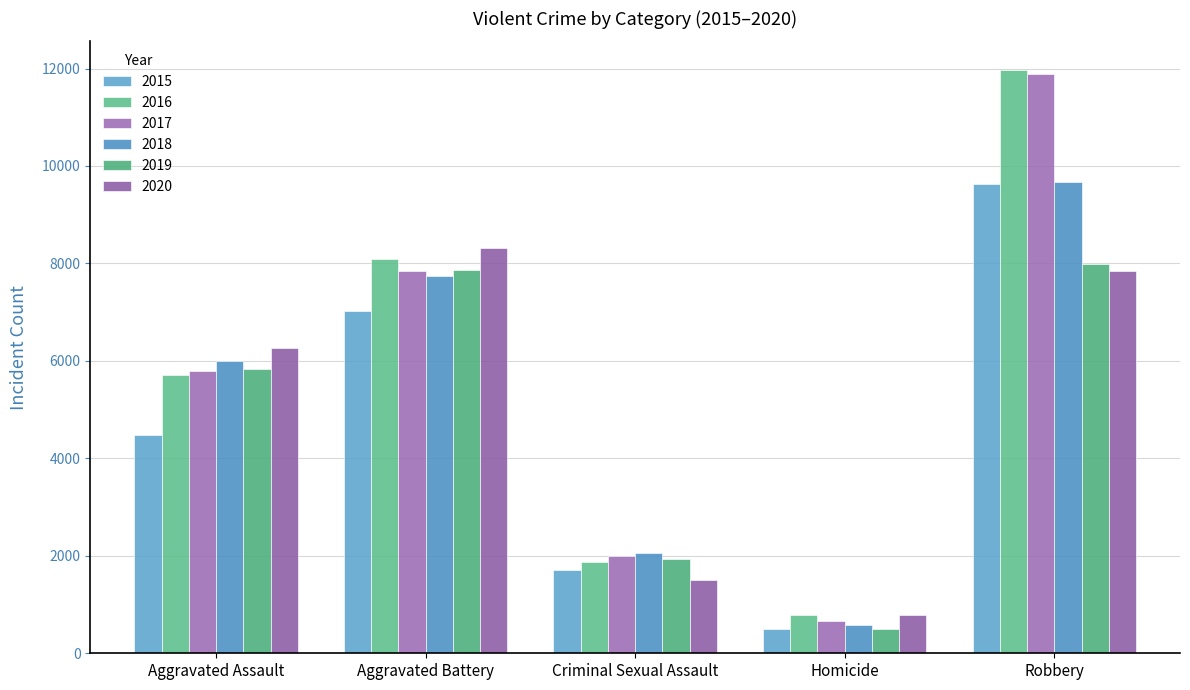

Reading left to right, what are all the values shown in this chart?

2015: 4480	7018	1718	496	9638
2016: 5713	8085	1871	786	11960
2017: 5793	7845	1998	672	11881
2018: 6002	7734	2057	588	9681
2019: 5841	7858	1932	499	7995
2020: 6265	8320	1508	787	7855